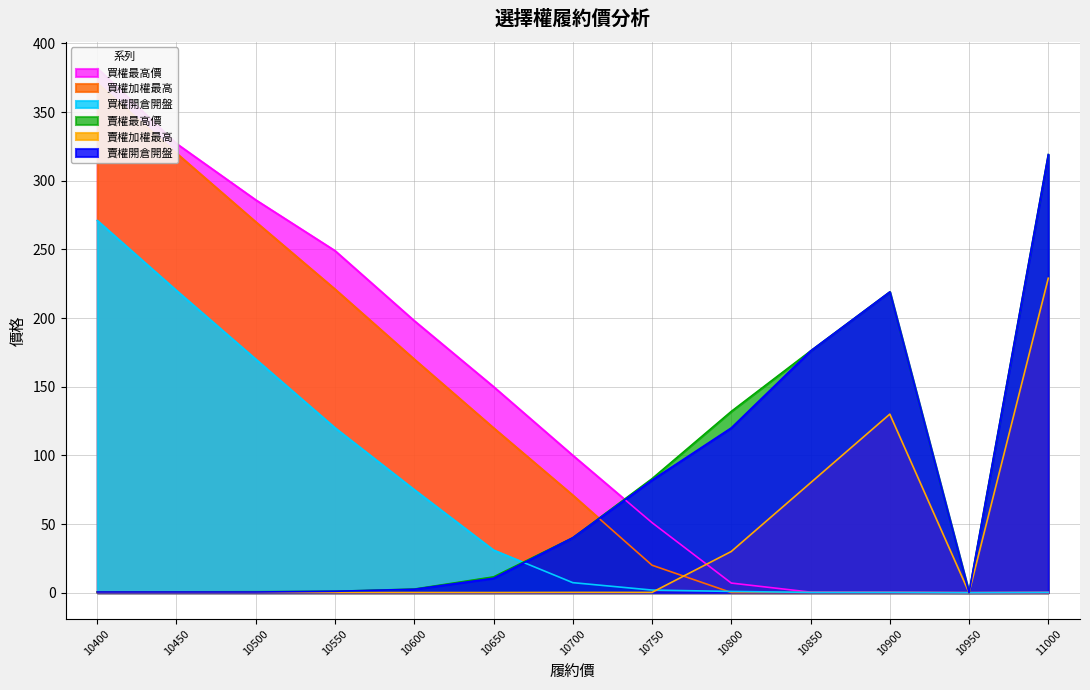

Reading right to left, list all the values displayed in this chart.

買權最高價: 0.2	0.0	0.3	0.4	7.0	51.0	100.0	150.0	198.0	249.0	286.0	327.0	382.0
買權加權最高: 0.1	0.0	0.1	0.1	0.1	20.0	71.0	120.0	170.0	221.0	270.0	320.0	371.0
買權開倉開盤: 0.2	0.0	0.2	0.2	0.9	1.9	7.3	31.0	75.0	120.0	170.0	220.0	271.0
賣權最高價: 319.0	0.0	219.0	176.0	132.0	83.0	40.0	11.5	2.6	1.0	0.7	0.6	0.5
賣權加權最高: 229.0	0.0	130.0	80.0	30.0	0.2	0.2	0.1	0.1	0.1	0.2	0.2	0.2
賣權開倉開盤: 319.0	0.0	219.0	176.0	120.0	82.0	40.0	10.5	2.5	1.0	0.5	0.5	0.5